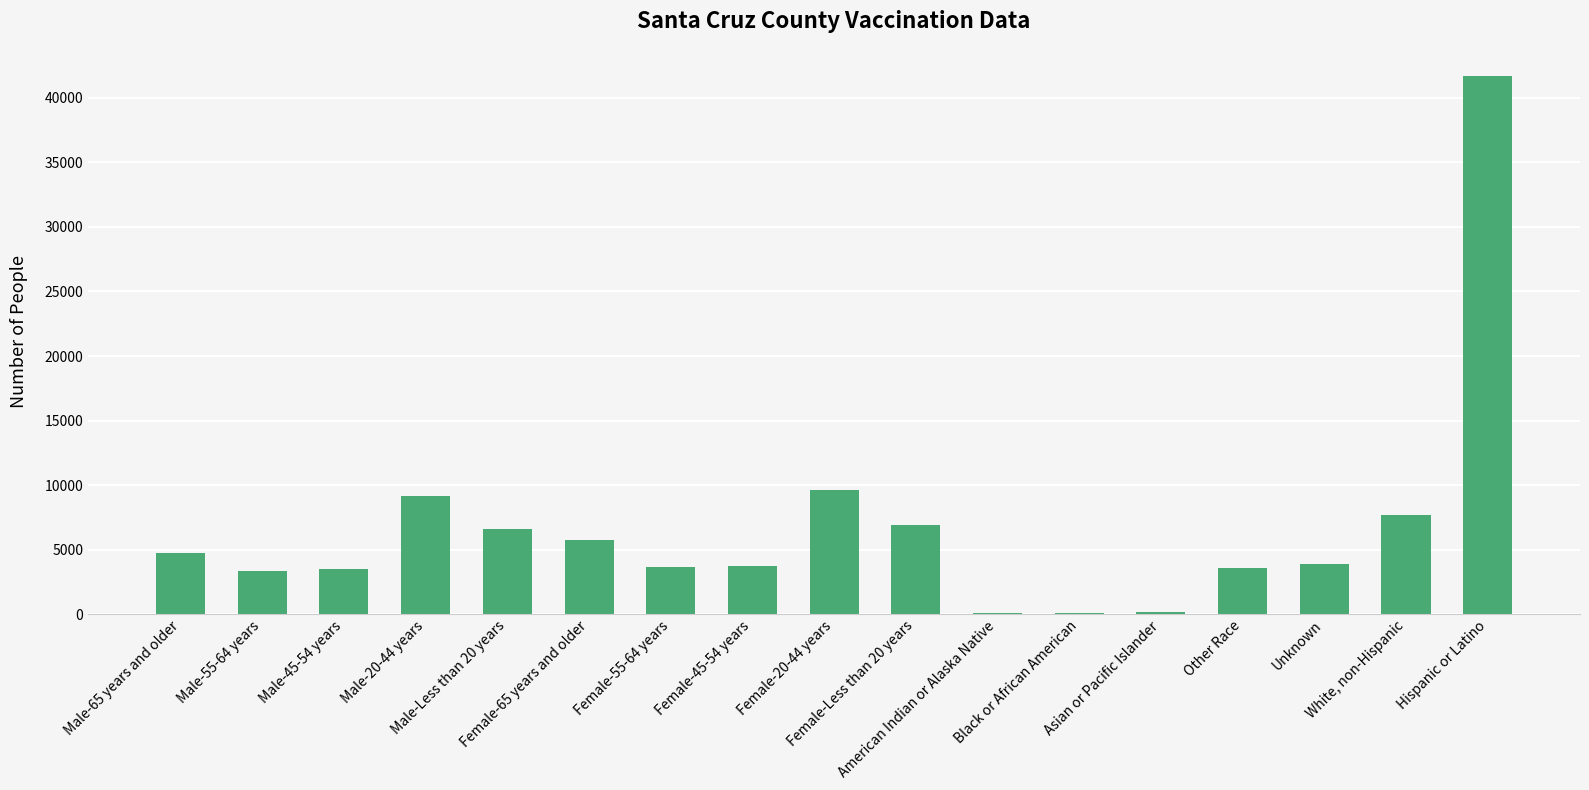

What is the maximum value shown in the chart?

41709